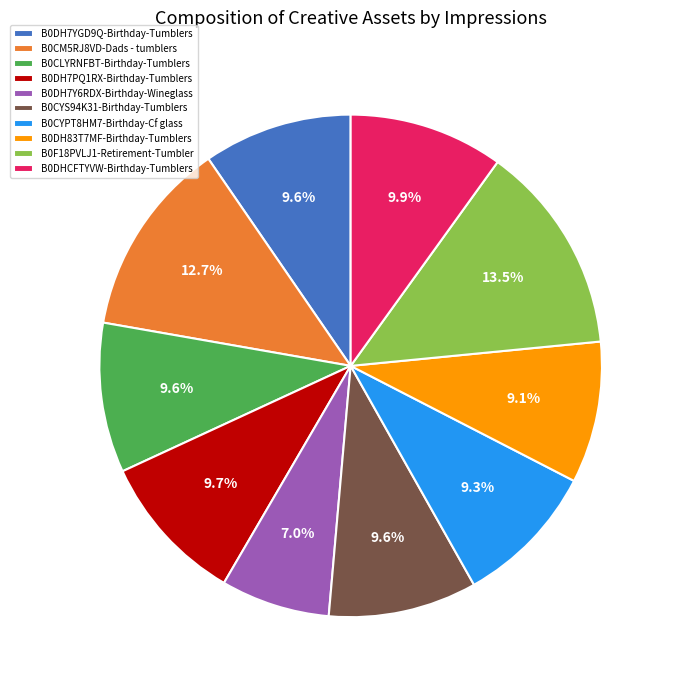

Is it true that B0DHCFTYVW-Birthday-Tumblers is 10% of the pie?

True